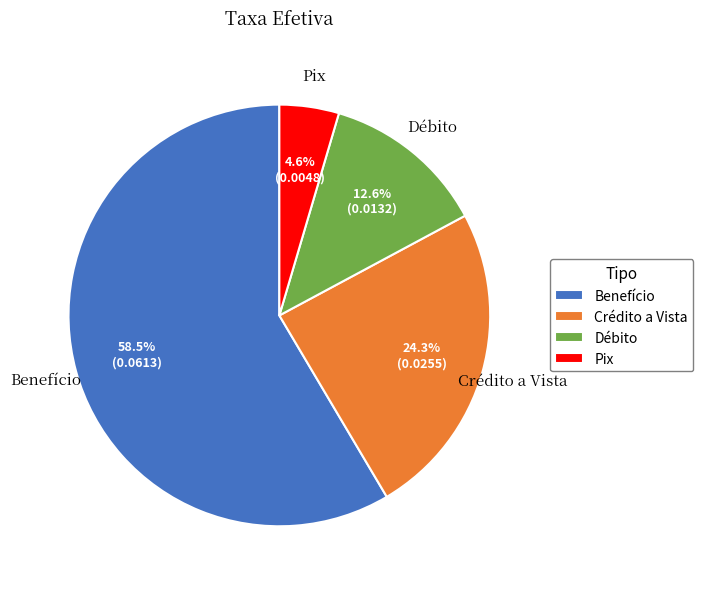

Which category has the biggest portion of the pie?

Benefício